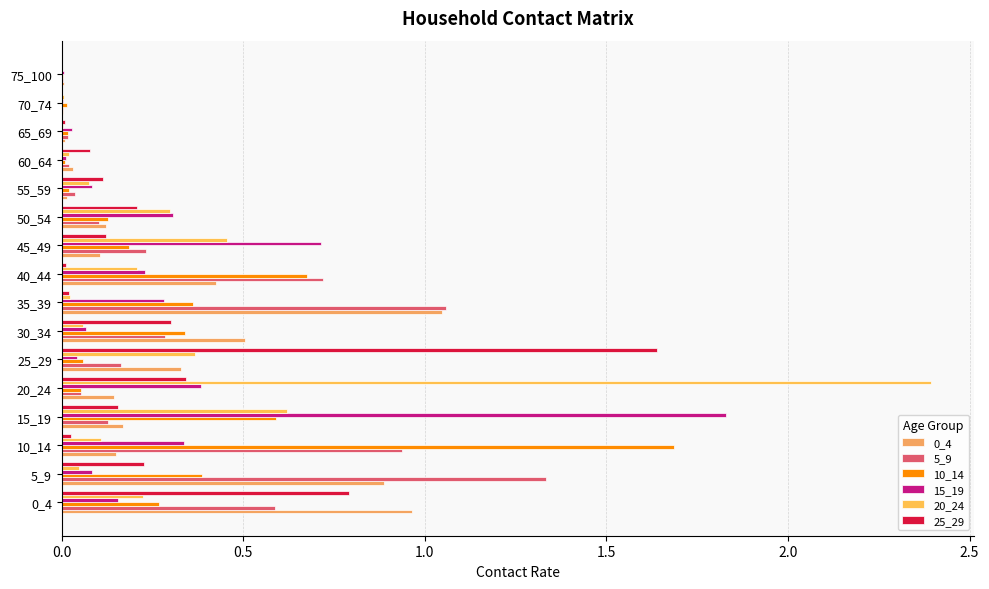

How many data points does each series have?

16